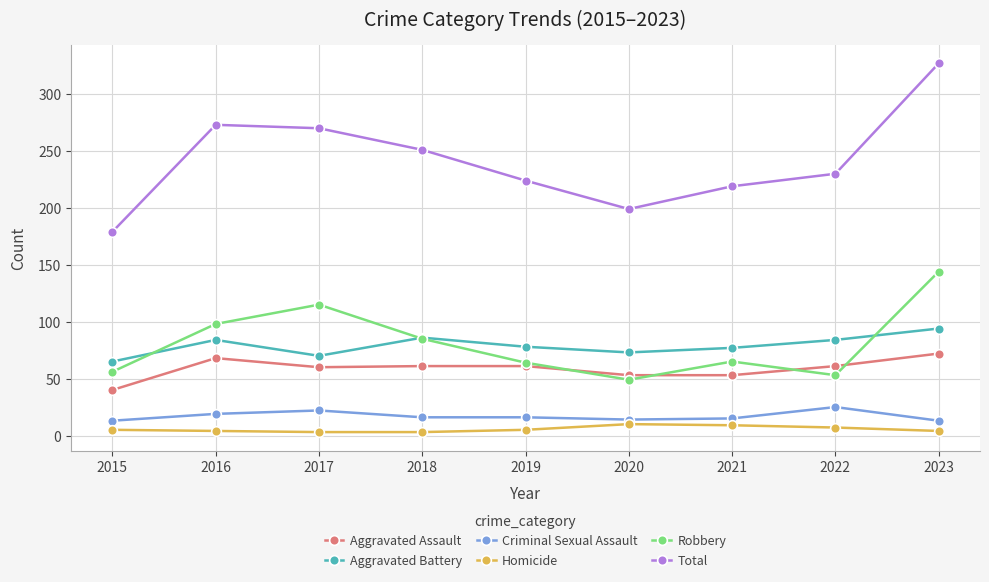

Rank the series by their maximum value, from lowest to highest.

Homicide, Criminal Sexual Assault, Aggravated Assault, Aggravated Battery, Robbery, Total